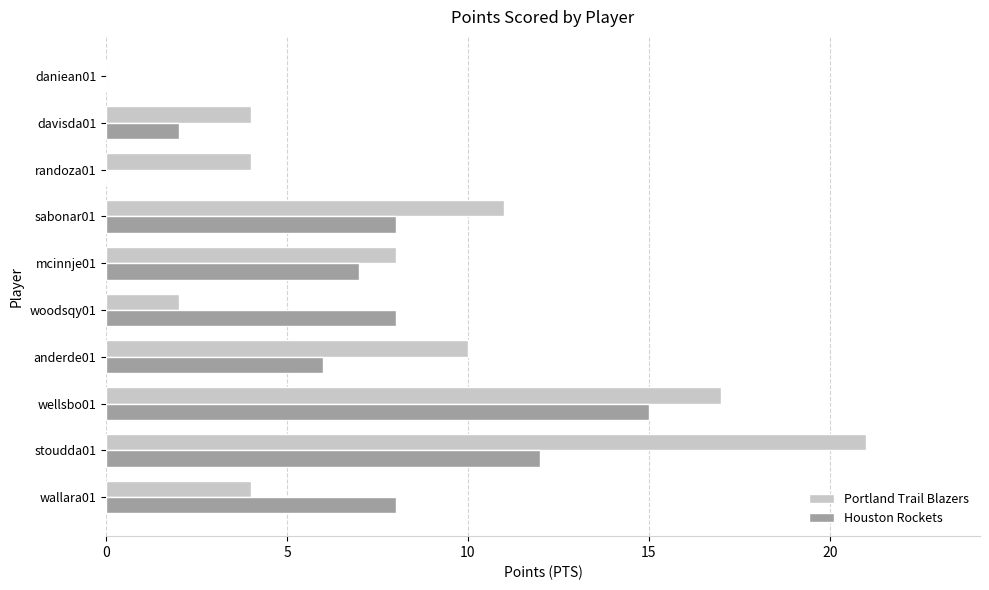

What is the highest value of the Portland Trail Blazers series?

21